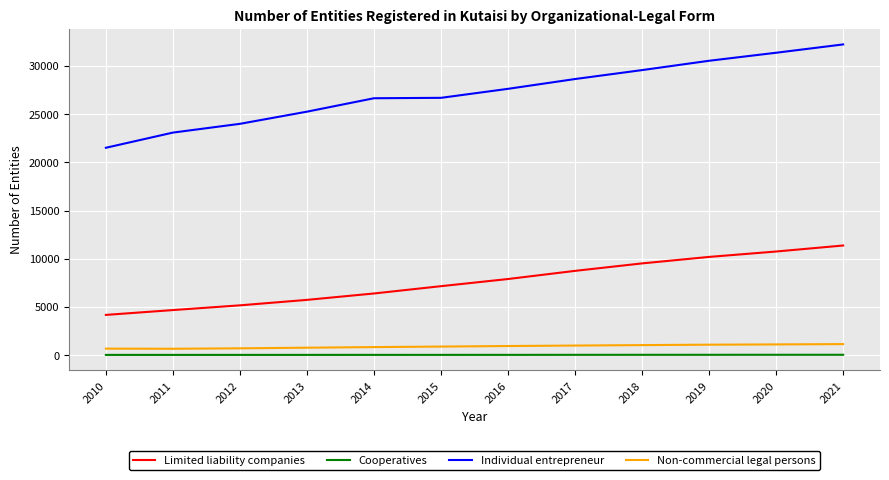

What is the spread (max minus min) of values at 2013?

25236